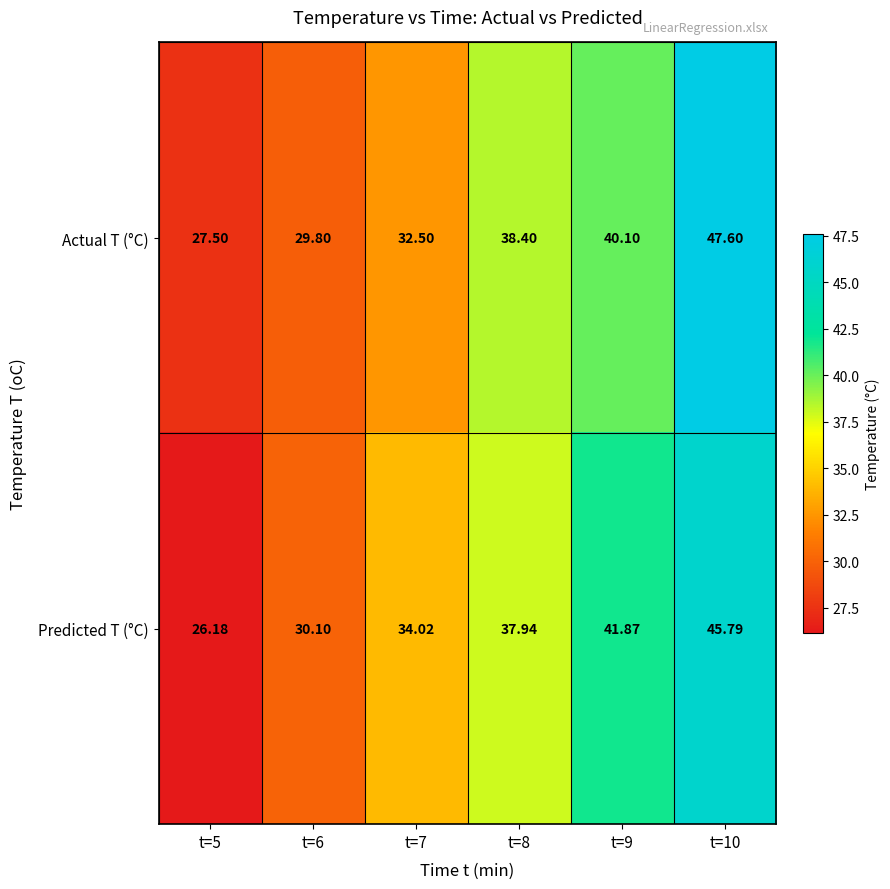

Between t=9 and t=10, which series saw the biggest shift?

Actual T (°C)